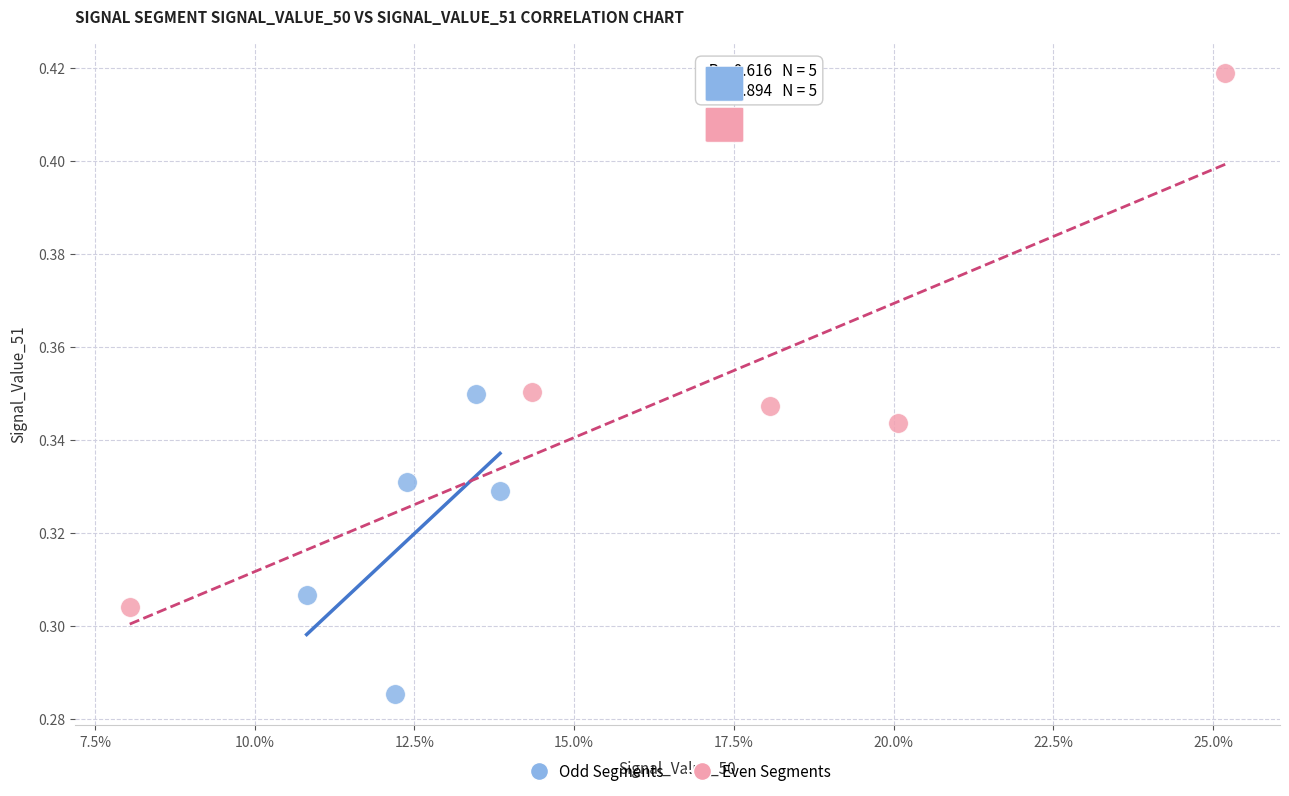

Which series reaches the maximum Y coordinate?

Even Segments